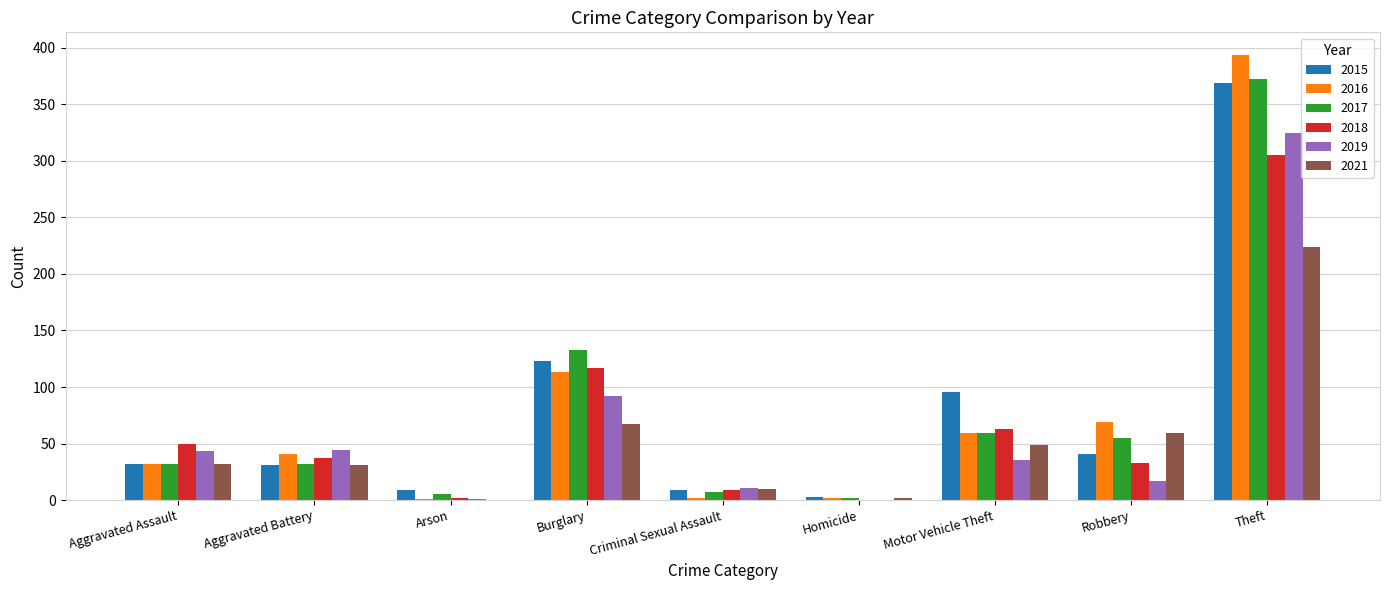

What is the total value across all series at Theft?

1989